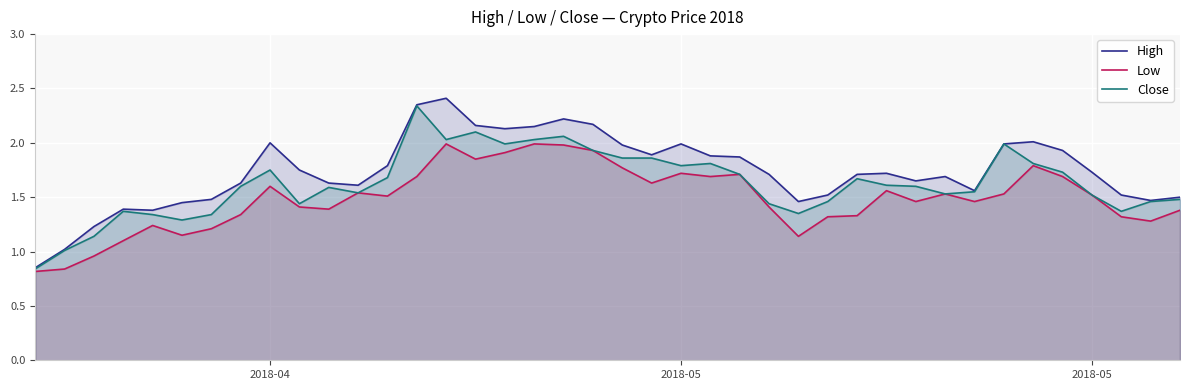

Is the value of Close at 35 greater than the value of Low at 31?

Yes